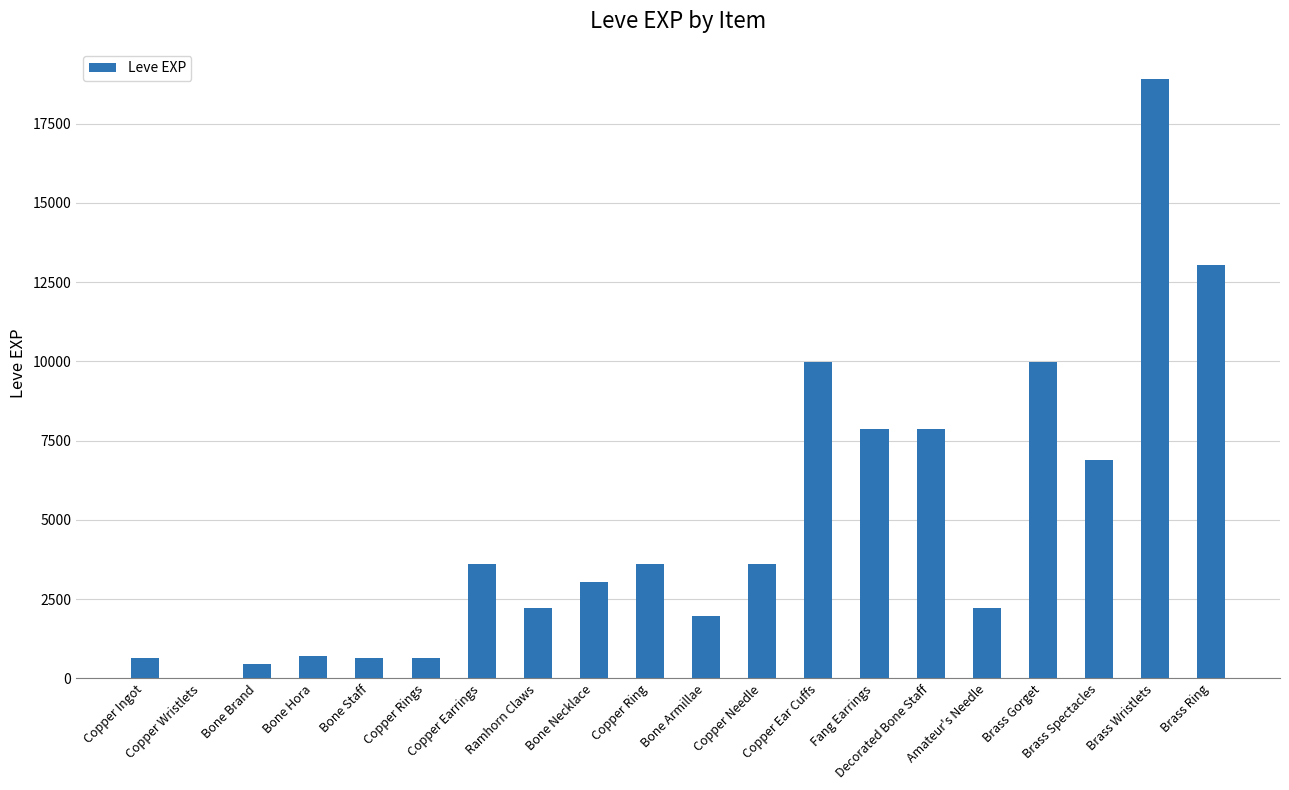

How many categories are shown in the chart?

20